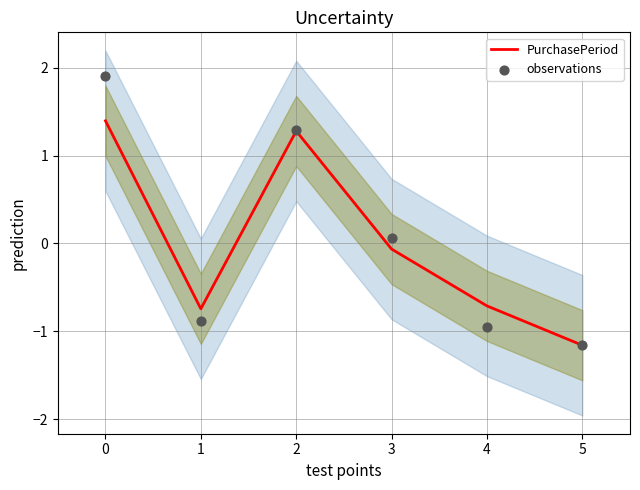

Which series contains the lowest Y value?

PurchasePeriod